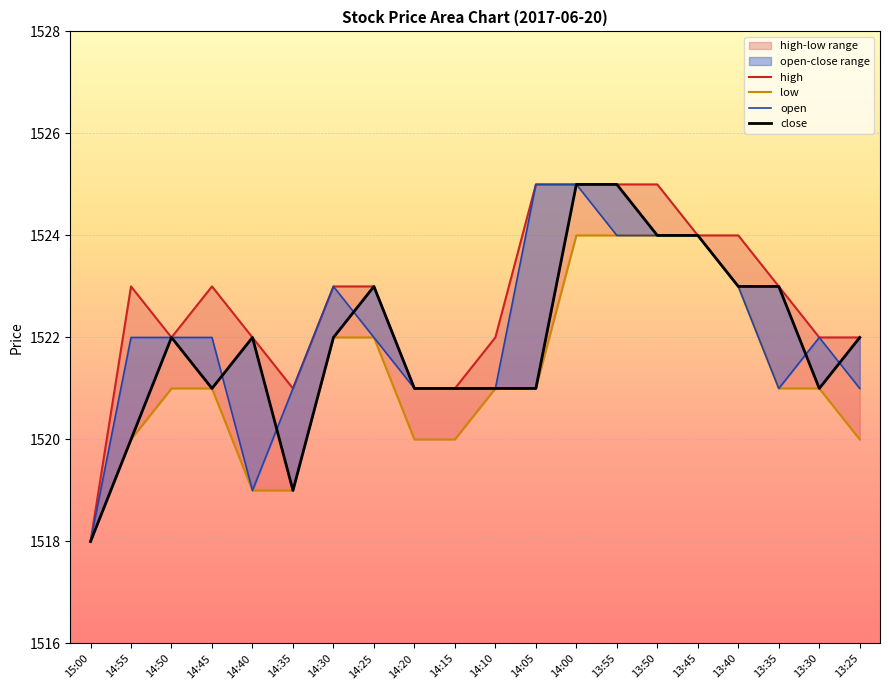

How many high values are between 1522 and 1524?

12